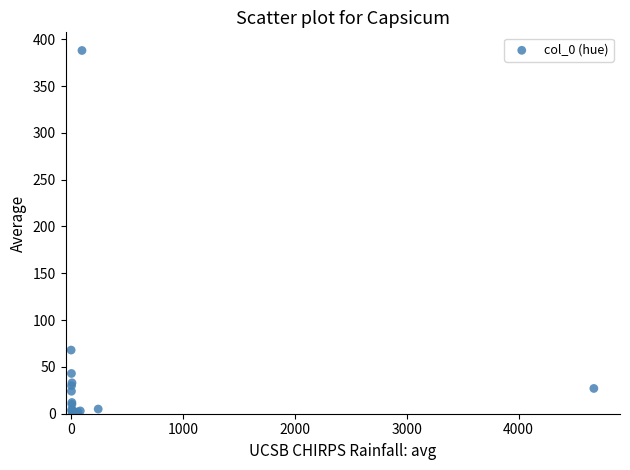

What Y value in the scatter plot is closest to 194?

68